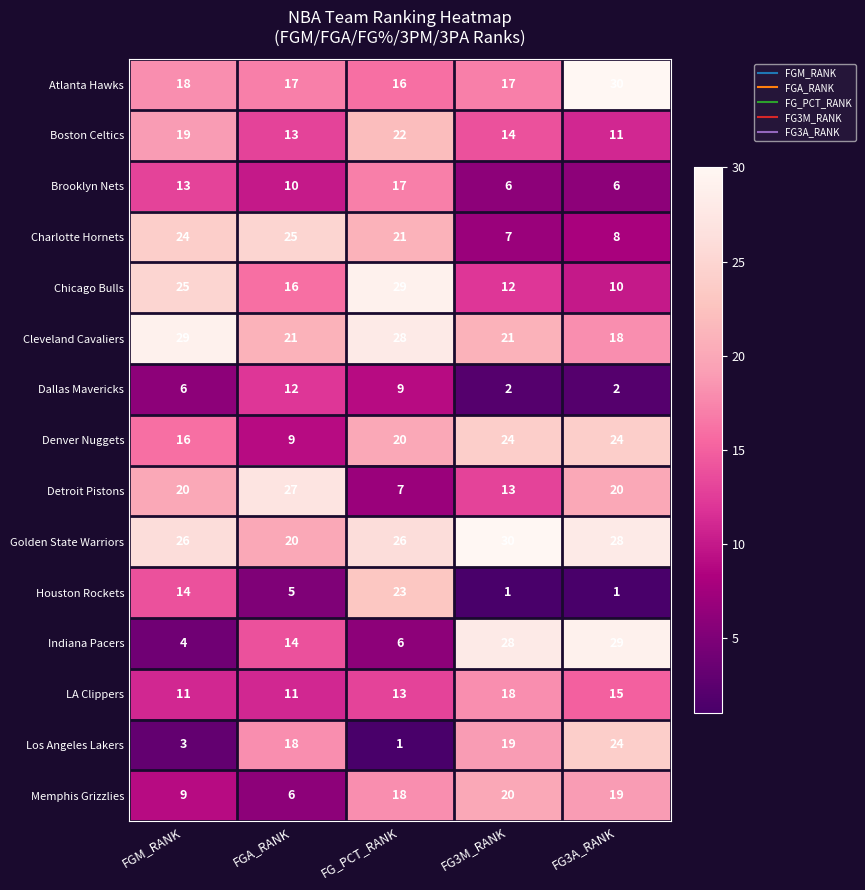

What is the highest value of the Brooklyn Nets series?

17